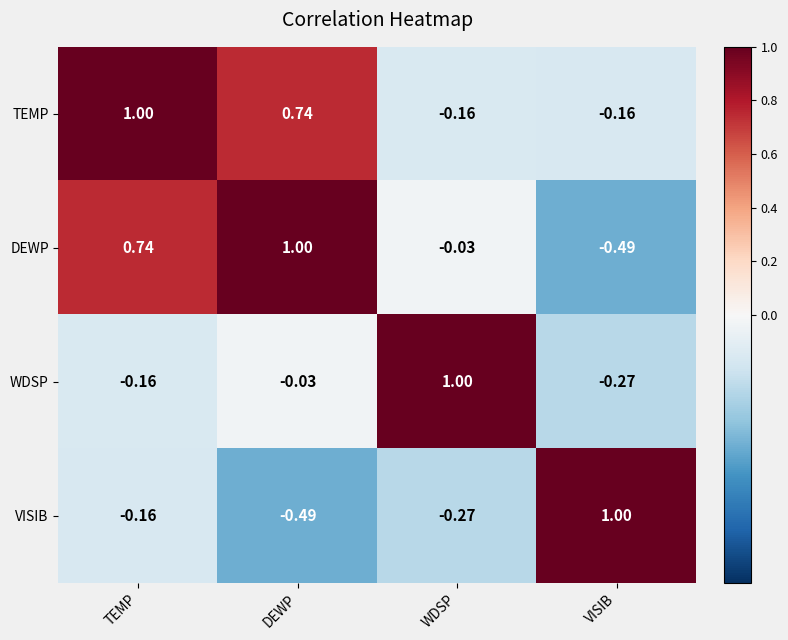

Where is WDSP nearest to the value 0?

DEWP